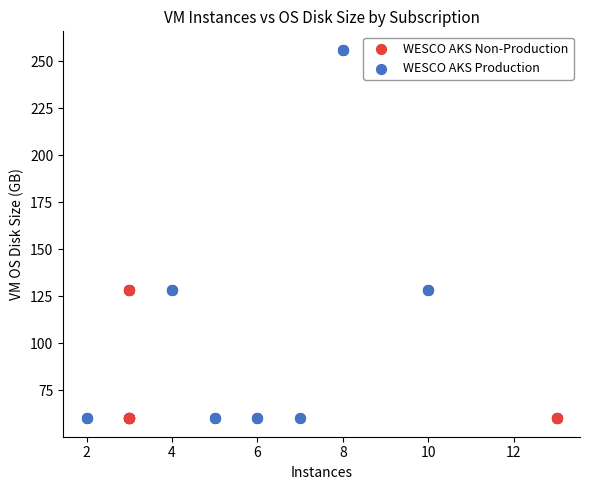

What are all the series names shown in the legend?

WESCO AKS Non-Production, WESCO AKS Production